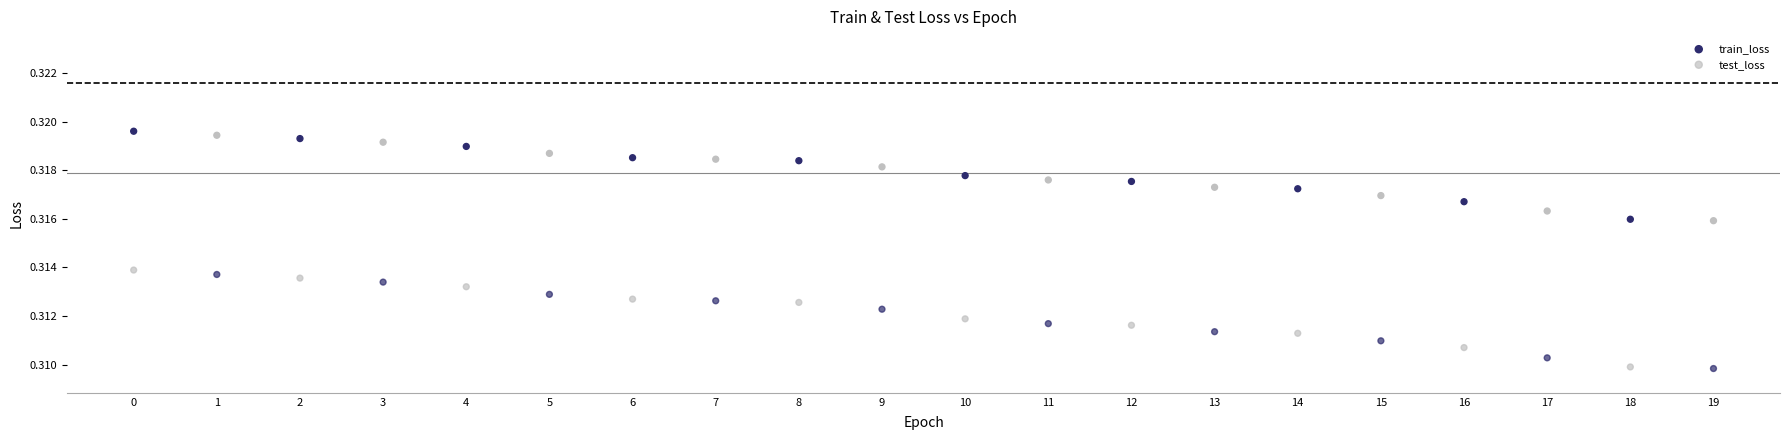

What are all the series names shown in the legend?

train_loss, test_loss